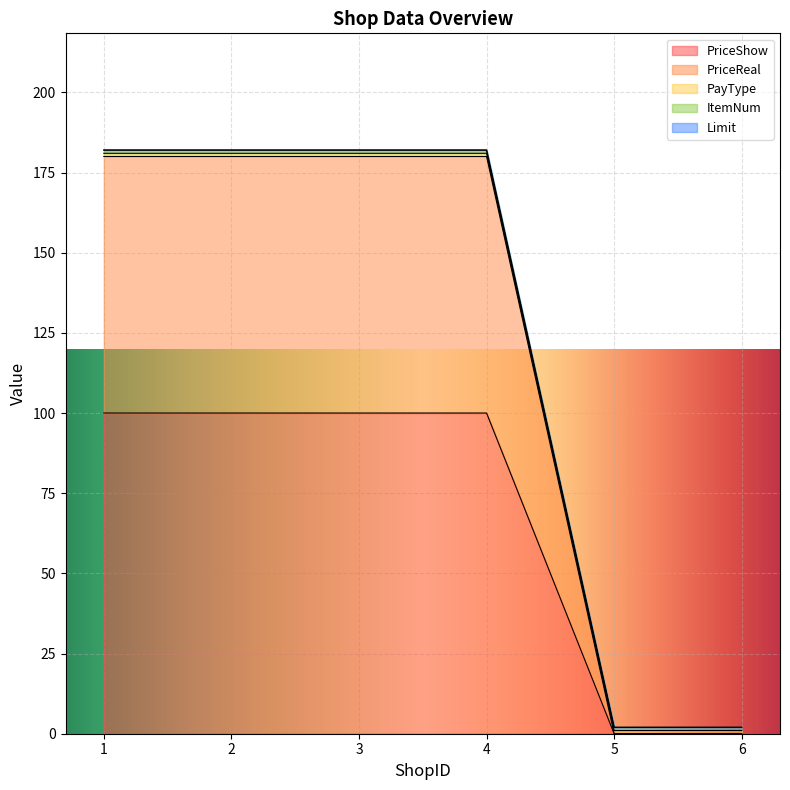

True or false: ItemNum and PayType intersect in this chart.

False